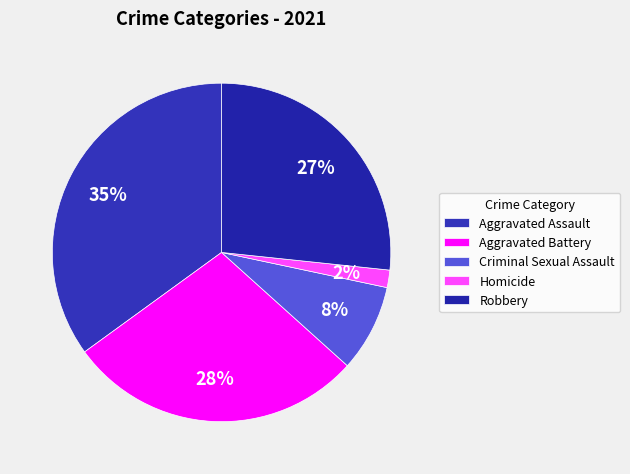

The Homicide slice represents 9% of the pie. True or false?

False